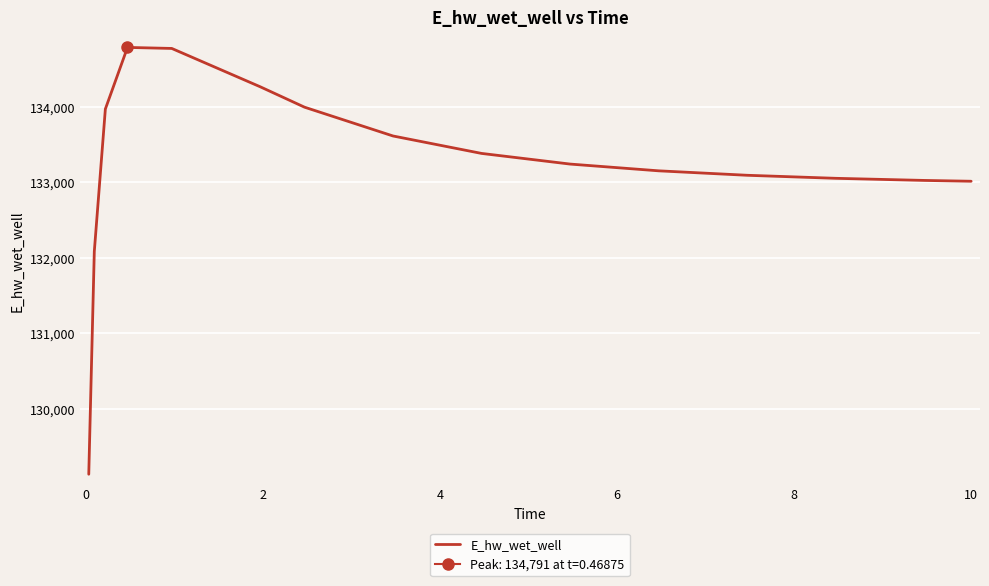

What is the minimum value for E_hw_wet_well?

129131.1